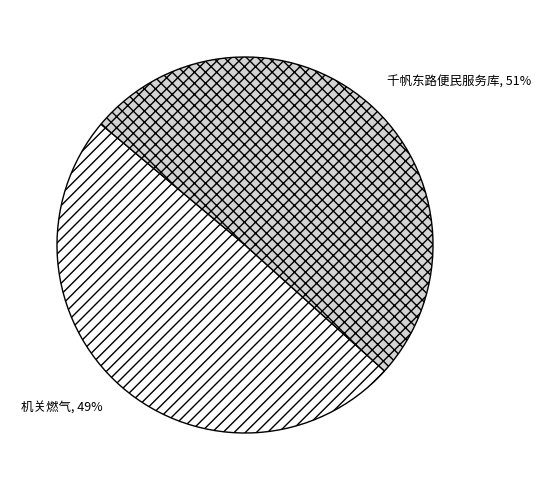

To the nearest percent, what percentage of the pie is 千帆东路便民服务库?

51%